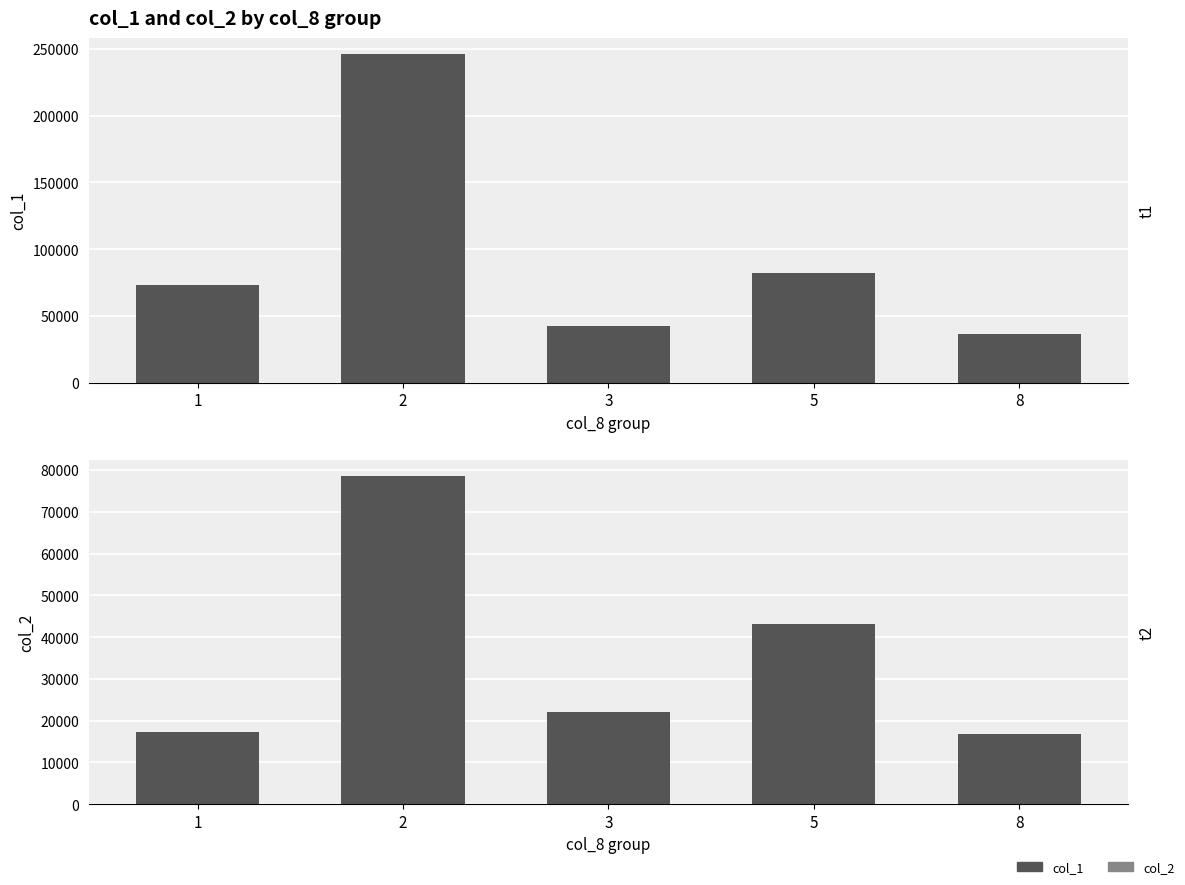

Rank the series at 8 from highest to lowest value.

col_1, col_2